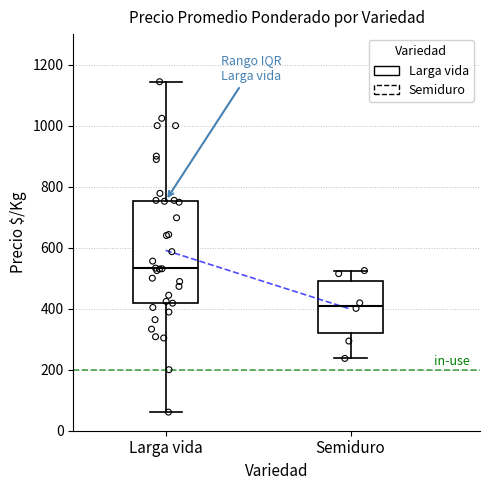

Where does the lower whisker of the box for Semiduro end on the y-axis? The values are not printed on the chart, so give them approximately, as read against the axis.

240